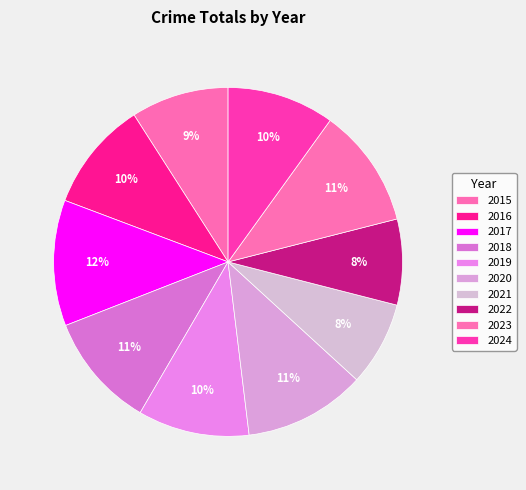

Which slice is the largest?

2017